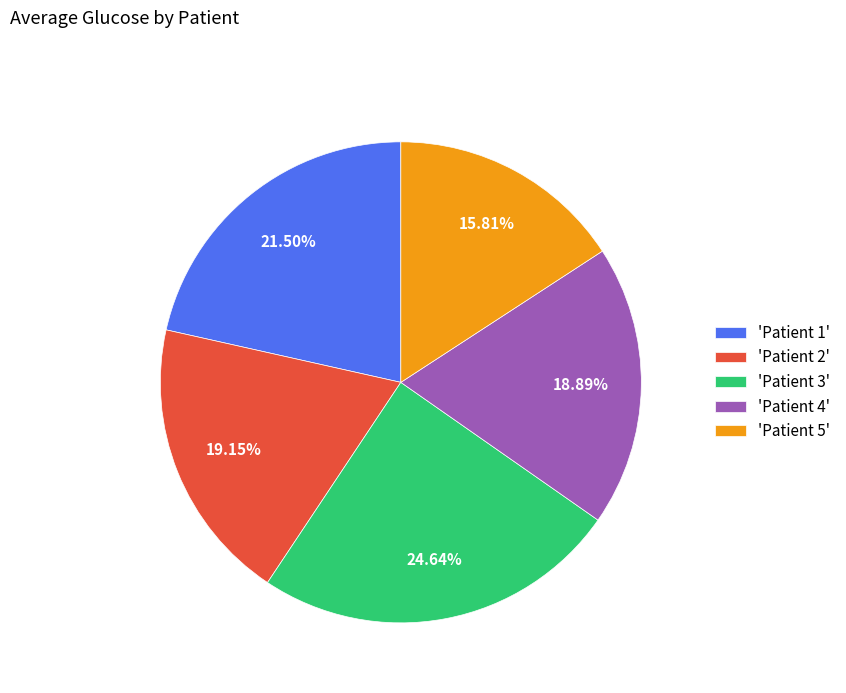

Combined, do 'Patient 3' and 'Patient 1' account for over 50%?

No